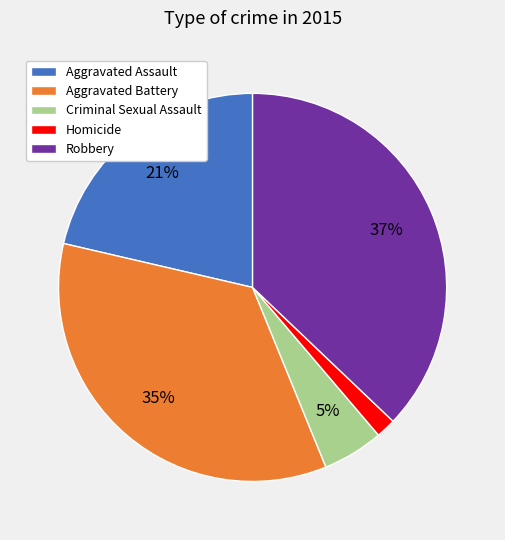

Which slice is the smallest?

Homicide